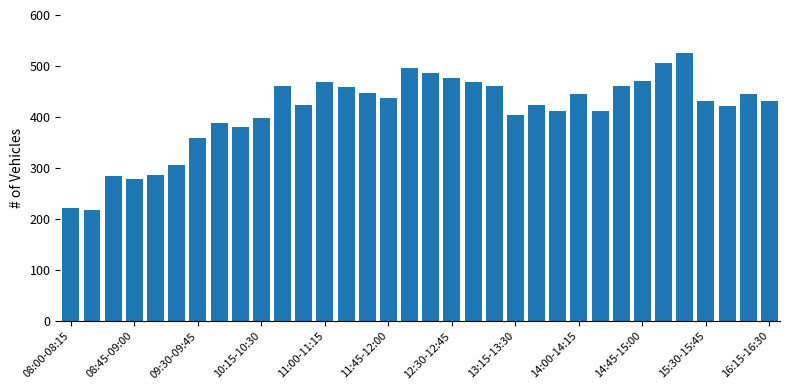

What is the value of the 13th bar from the left?

469